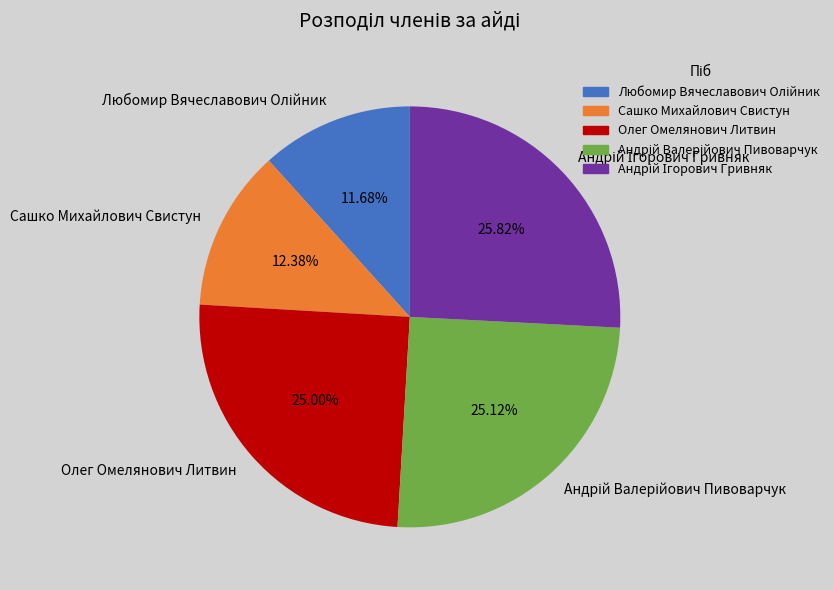

Does any single category account for the majority?

No